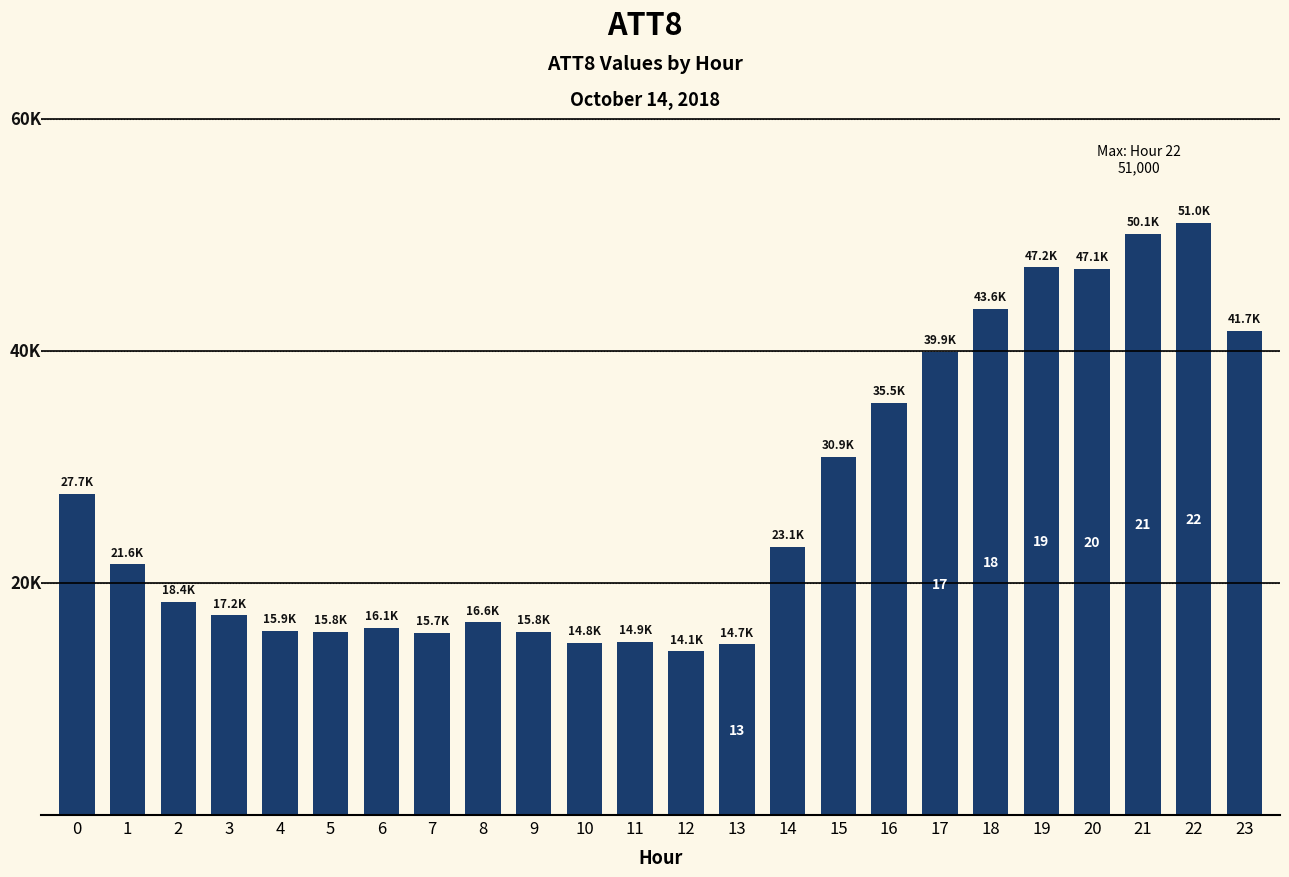

Reading left to right, transcribe all the data shown in this chart.

27700	21600	18400	17200	15900	15800	16100	15700	16600	15800	14800	14900	14100	14700	23100	30900	35500	39900	43600	47200	47100	50100	51000	41700